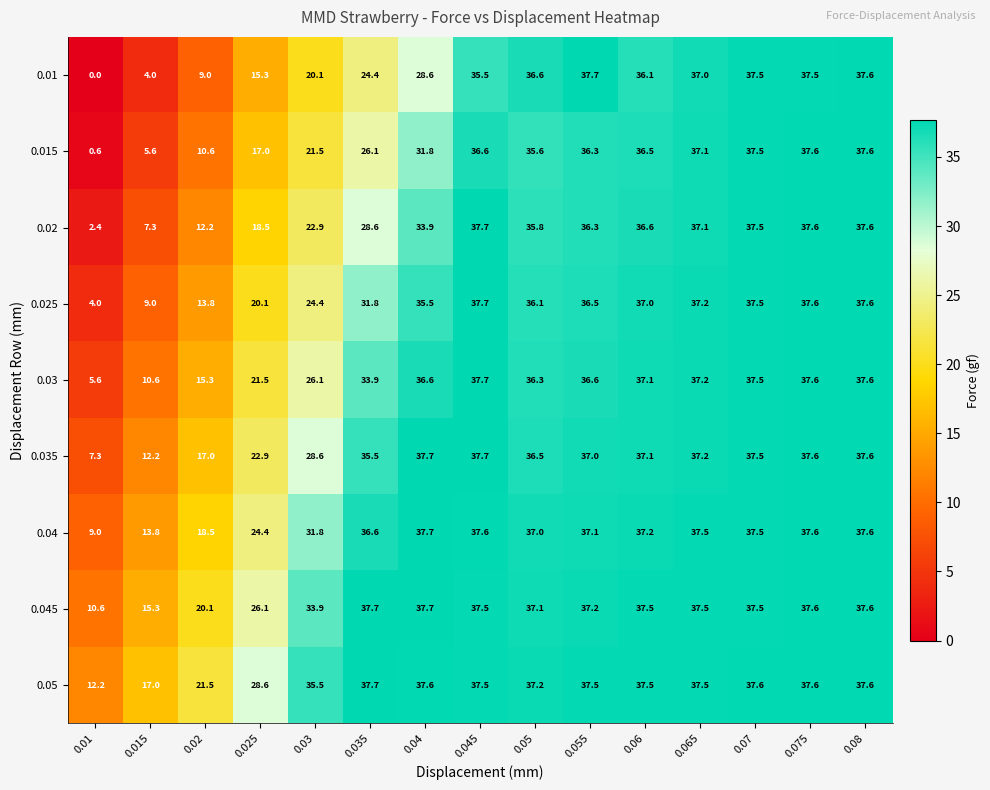

How many series are shown in this chart?

9